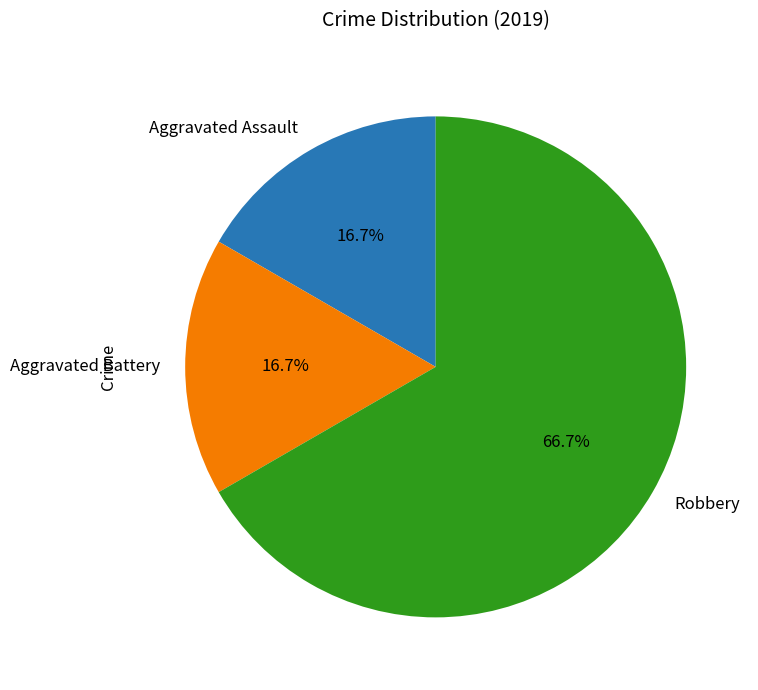

Between Aggravated Assault and Robbery, which is larger?

Robbery